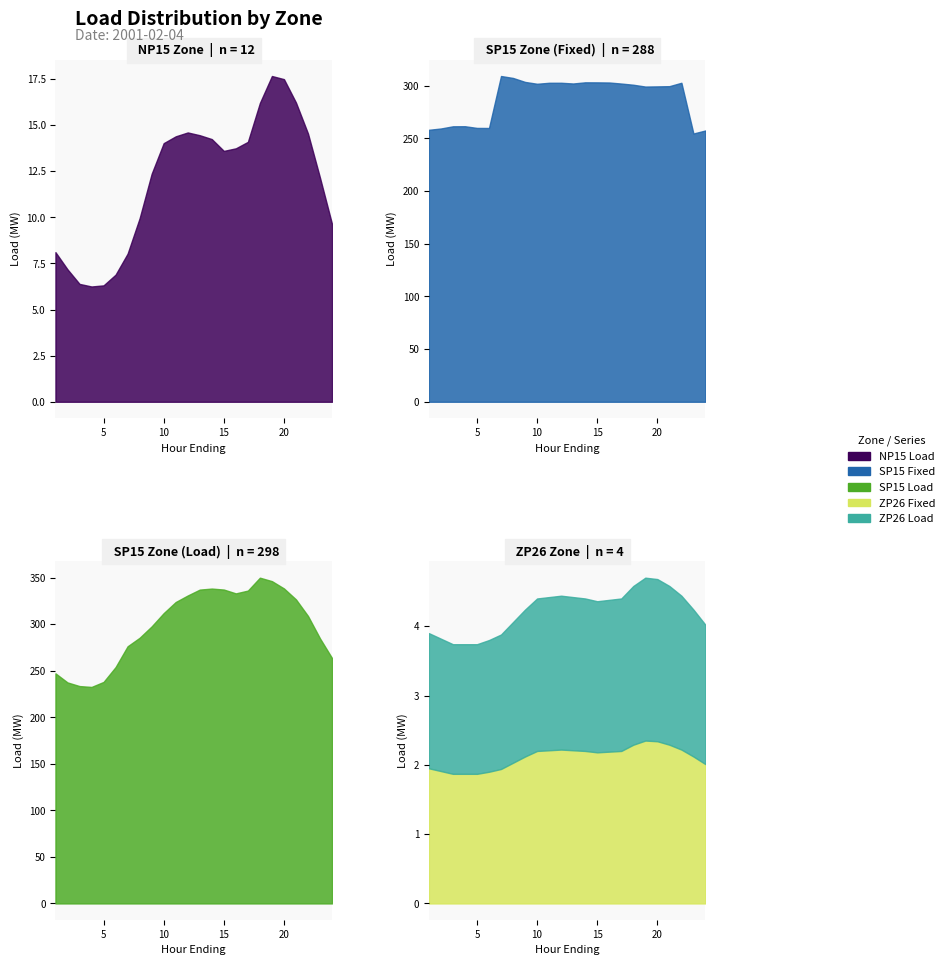

True or false: ZP26 Load and NP15 Load intersect in this chart.

False